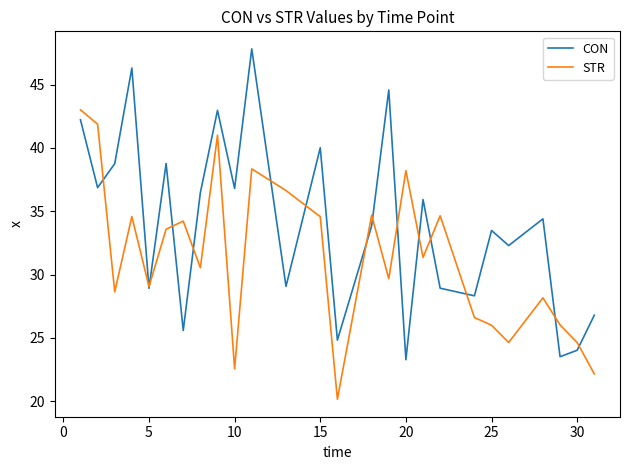

List the series in order of their overall mean, lowest first.

STR, CON